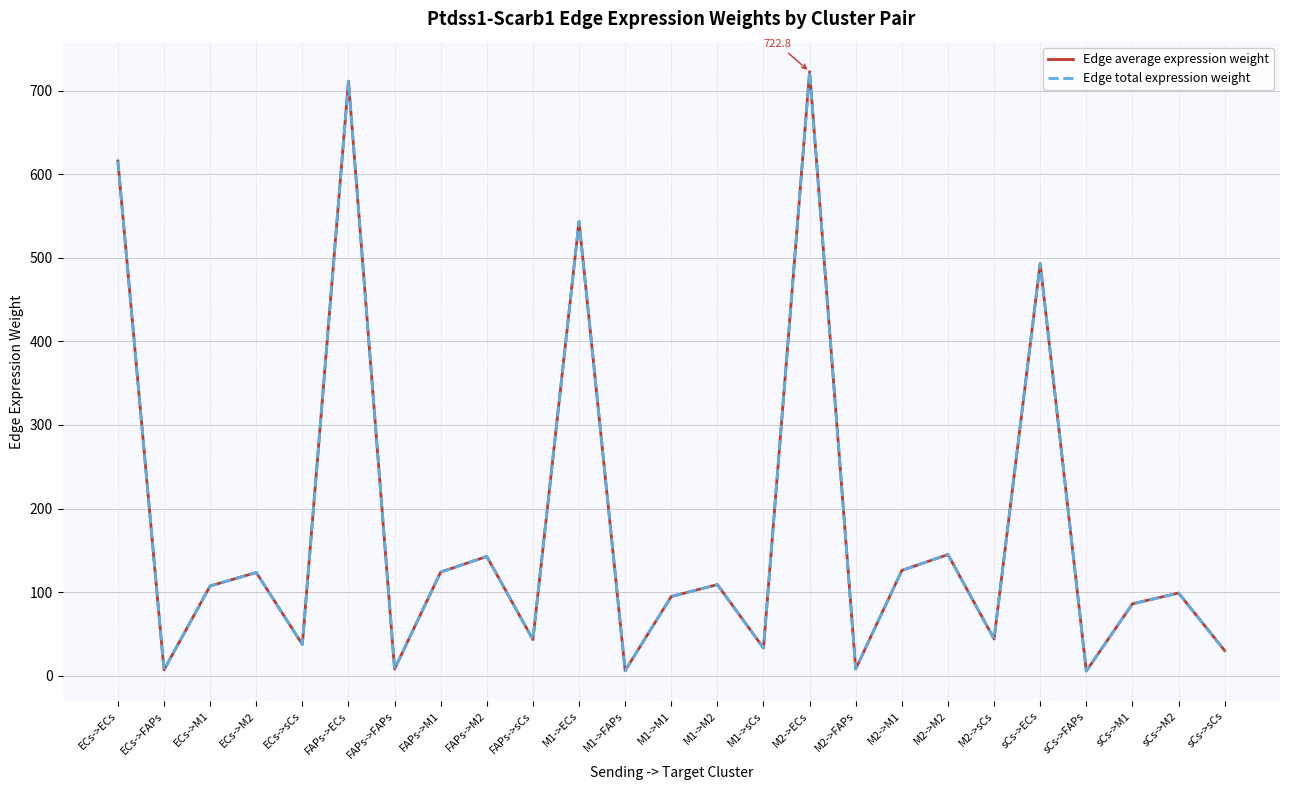

What position from the right is M2->sCs?

6